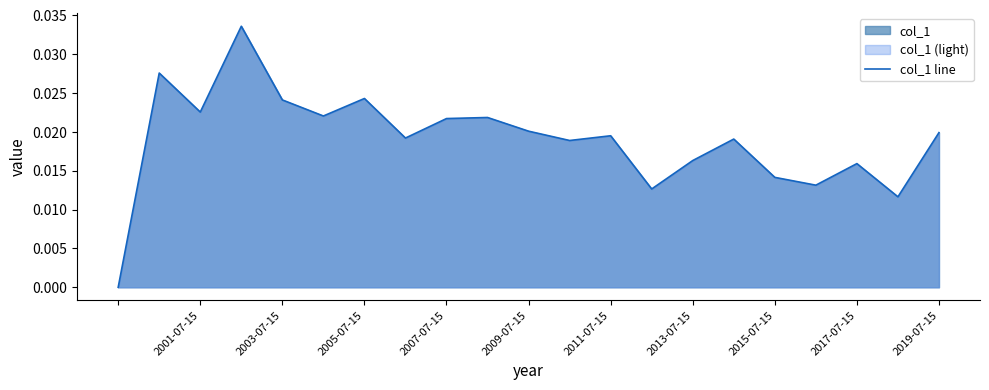

The value at 2013-07-15 is 0.0. True or false?

False